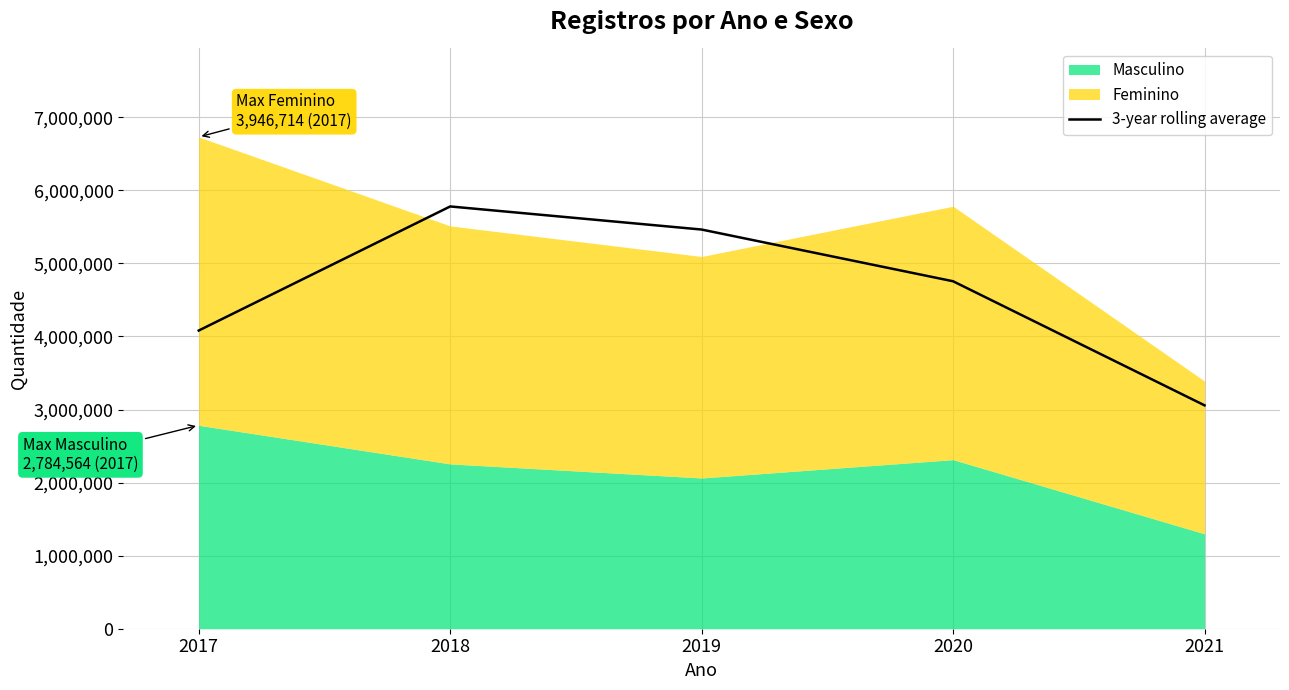

Rank the categories by 3-year rolling average value from lowest to highest.

2021, 2017, 2020, 2019, 2018